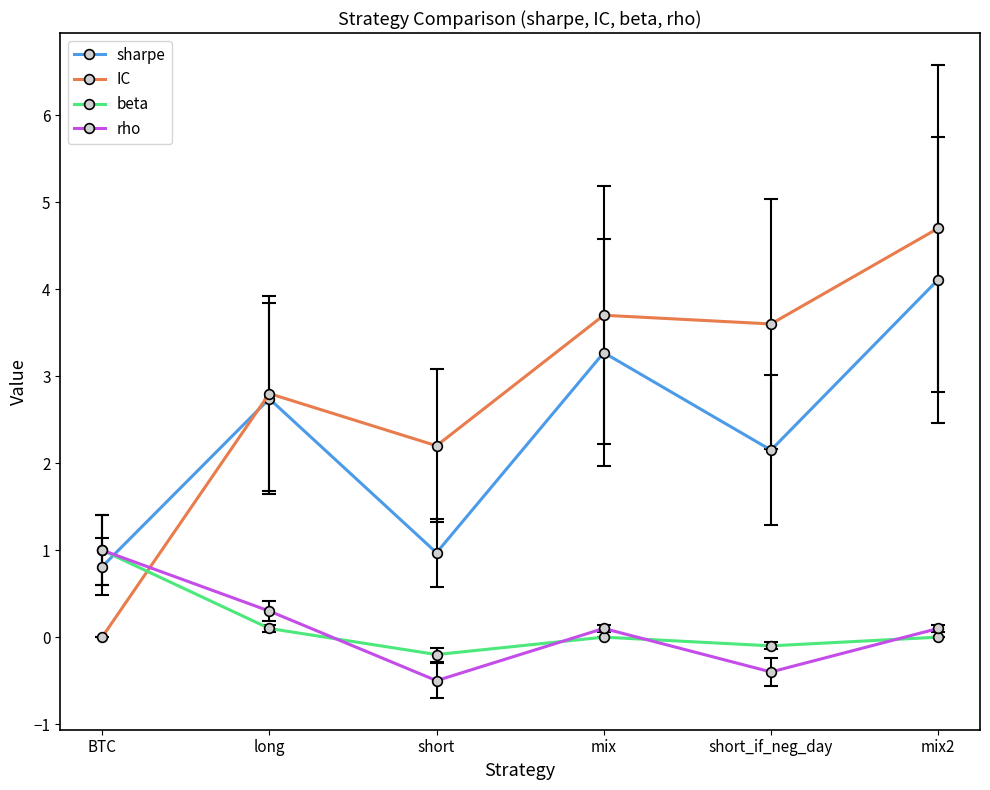

True or false: sharpe has a value of 5.2 at mix.

False